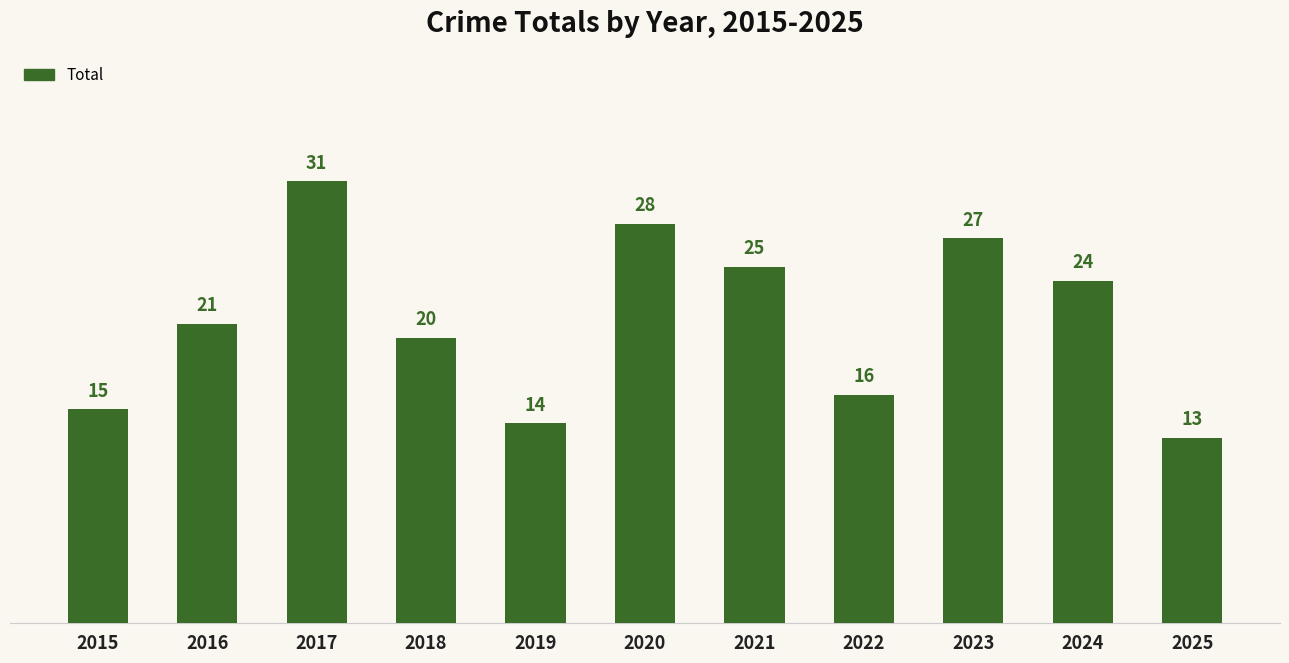

What is the value of the 6th bar from the left?

28